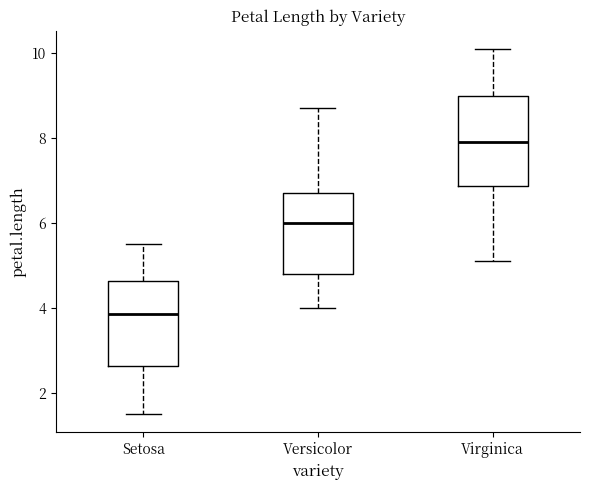

Reading left to right, read every box against the y-axis: the position of its median line, the range the box covers, and the ends of its whiskers. The values are not printed on the chart, so give them approximately, as read against the axis.

Setosa: median 3.8, box 2.6 to 4.6, whiskers 1.6 to 5.6
Versicolor: median 6.0, box 4.8 to 6.8, whiskers 4.0 to 8.8
Virginica: median 8.0, box 6.8 to 9.0, whiskers 5.2 to 10.2